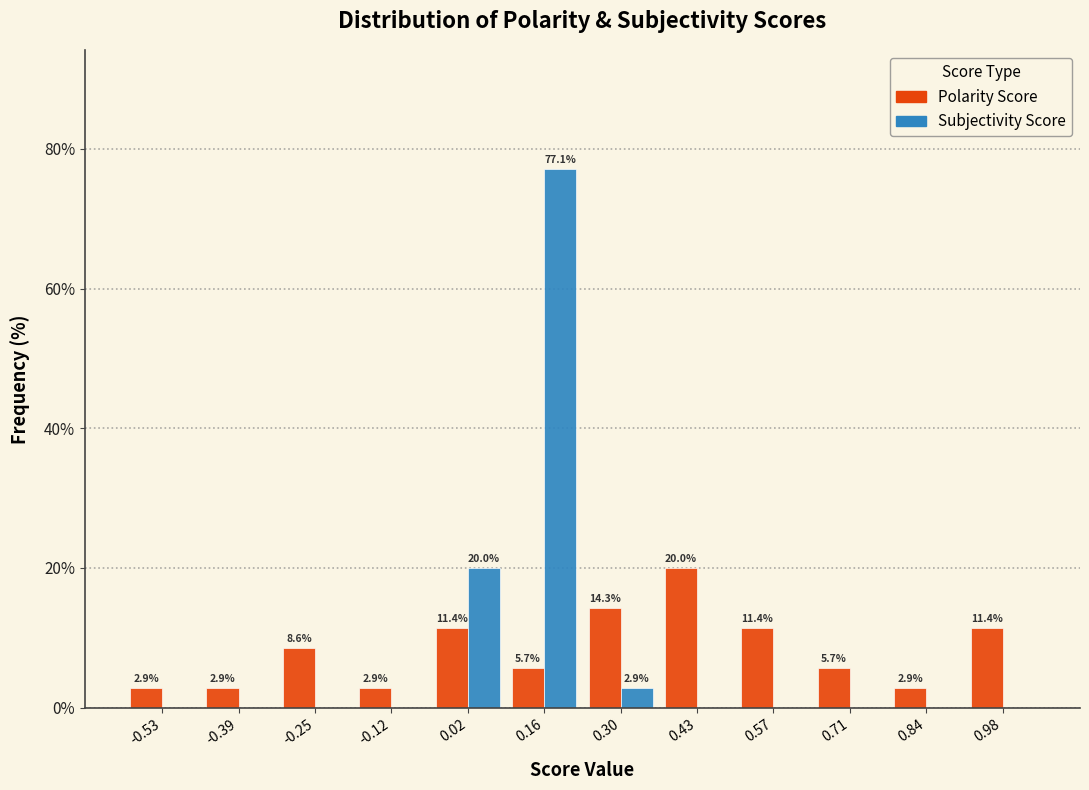

In the Polarity Score series, which range on the x-axis has the tallest bar?

0.36 to 0.50